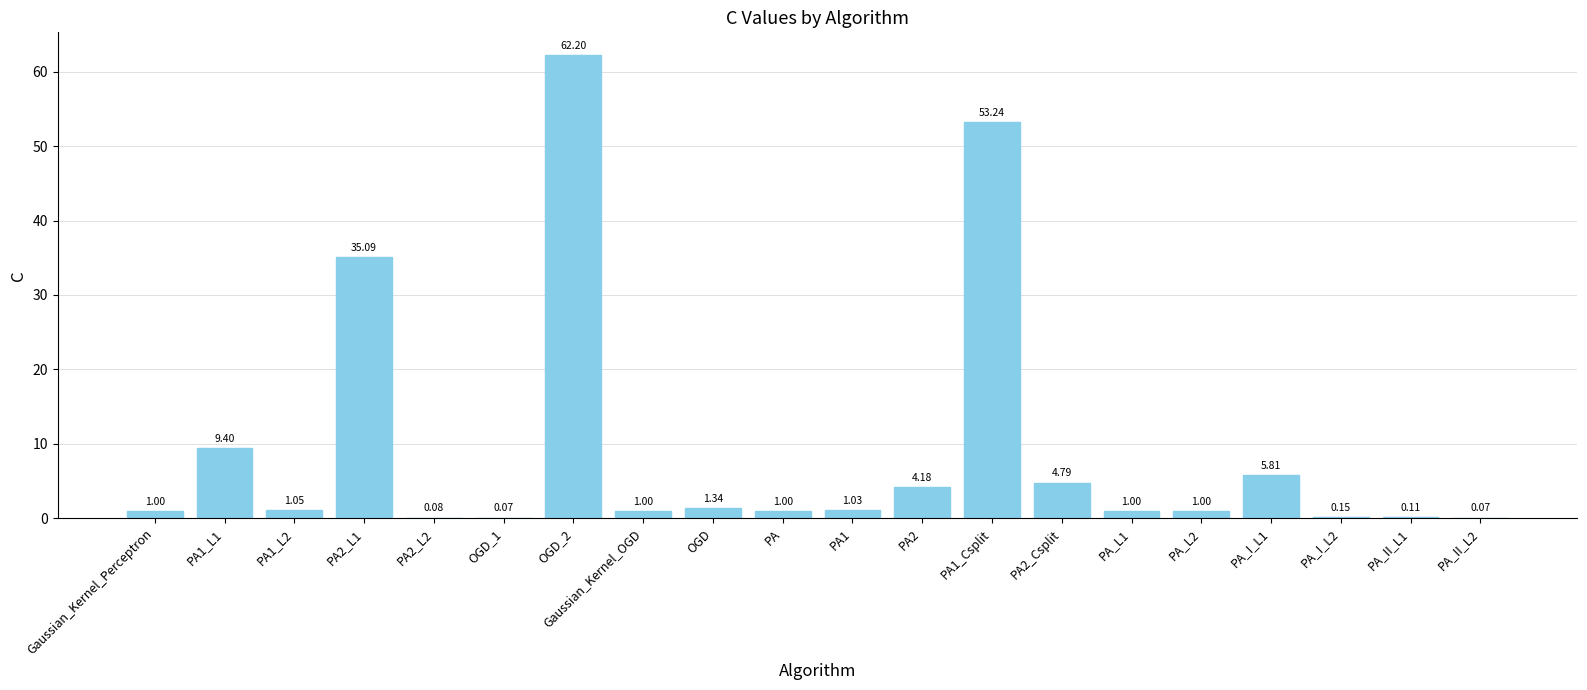

Between PA_L2 and OGD_1, which is larger?

PA_L2